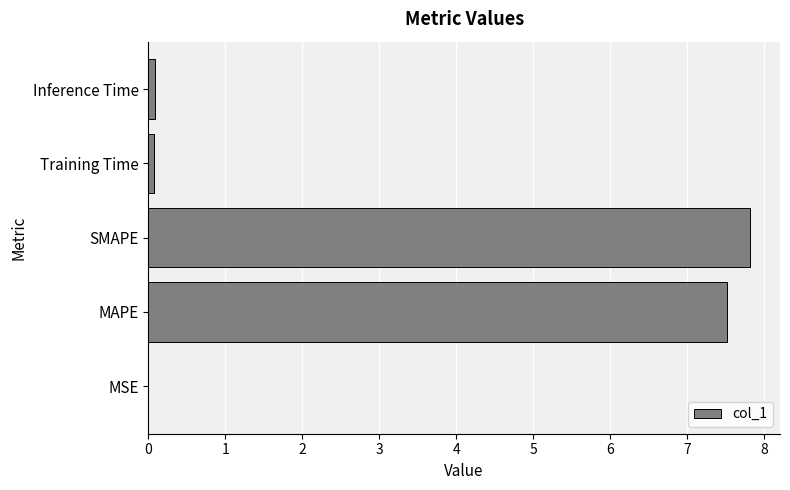

What is the sum of all values?

15.5